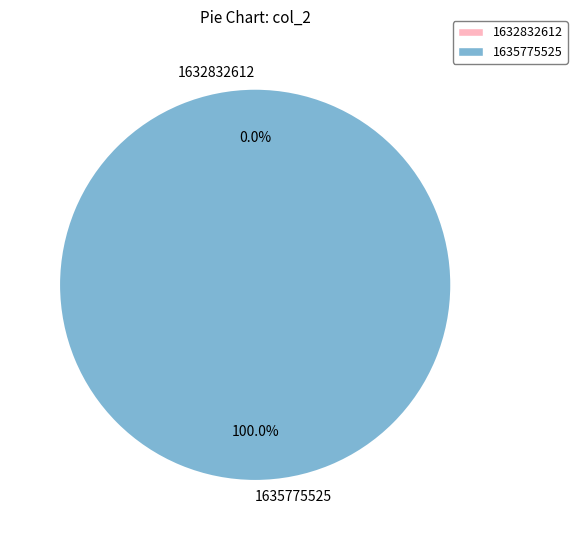

To the nearest percent, what is the difference between the largest and smallest slice percentages?

100%